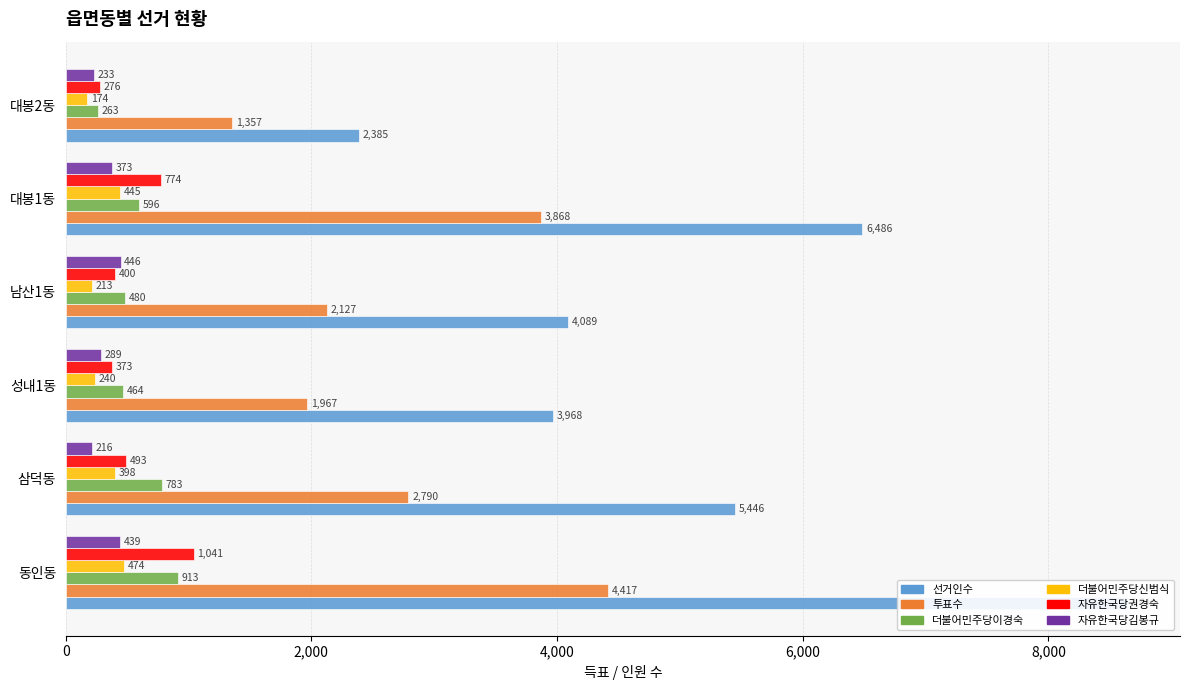

Is it true that 더불어민주당이경숙 equals 464 at 성내1동?

True